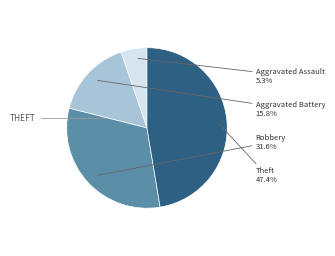

Does any single category account for the majority?

No